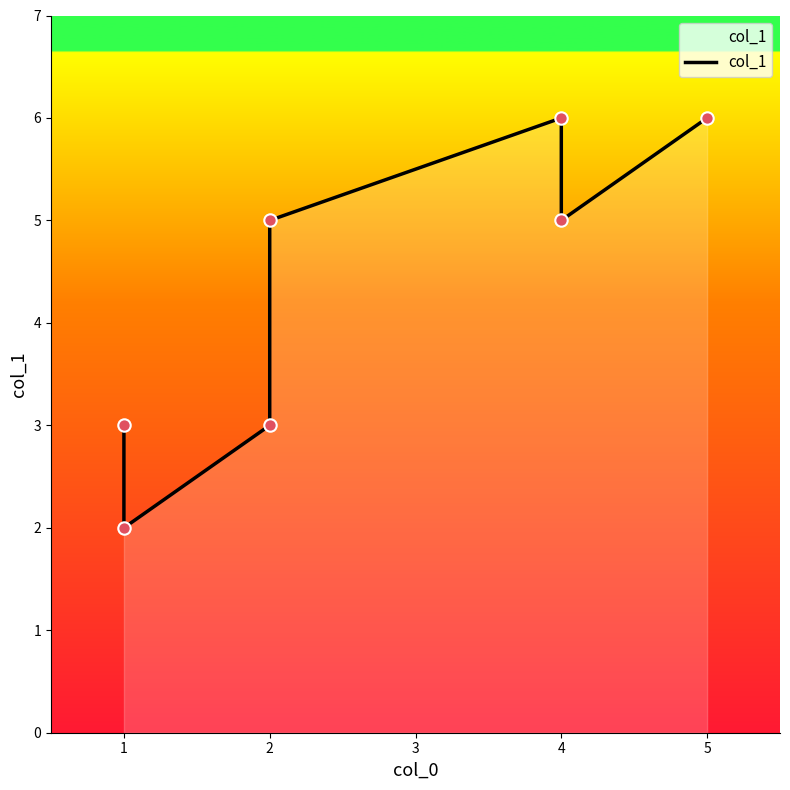

Which has a higher value, 4 or 2?

4